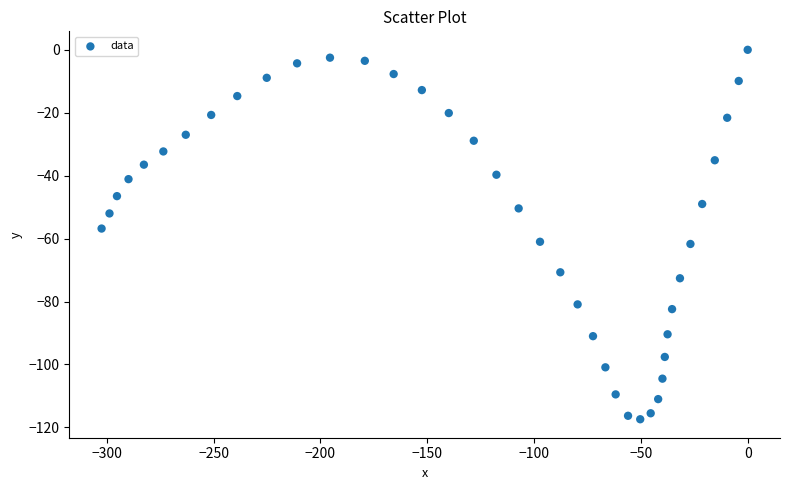

What is the range of Y values (max minus min)?

117.4